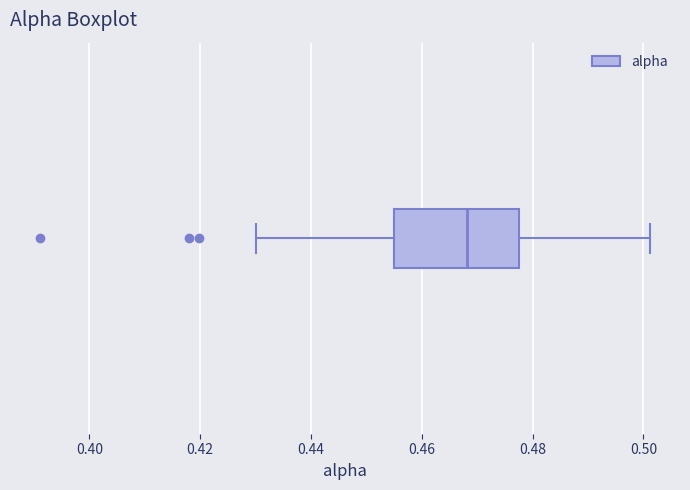

Read this box plot against the x-axis: the position of the median line, the range covered by the box, and the ends of both whiskers. The values are not printed on the chart, so give them approximately, as read against the axis.

median 0.468, box 0.454 to 0.478, whiskers 0.430 to 0.502